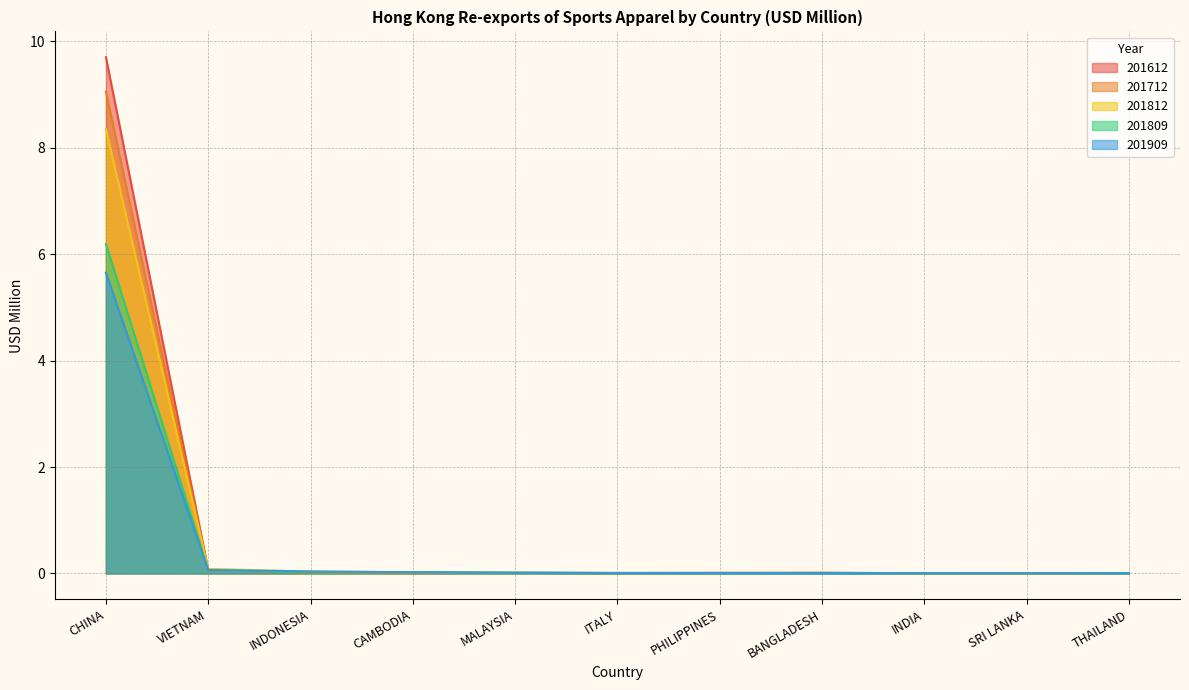

How many lines are shown in the chart?

5